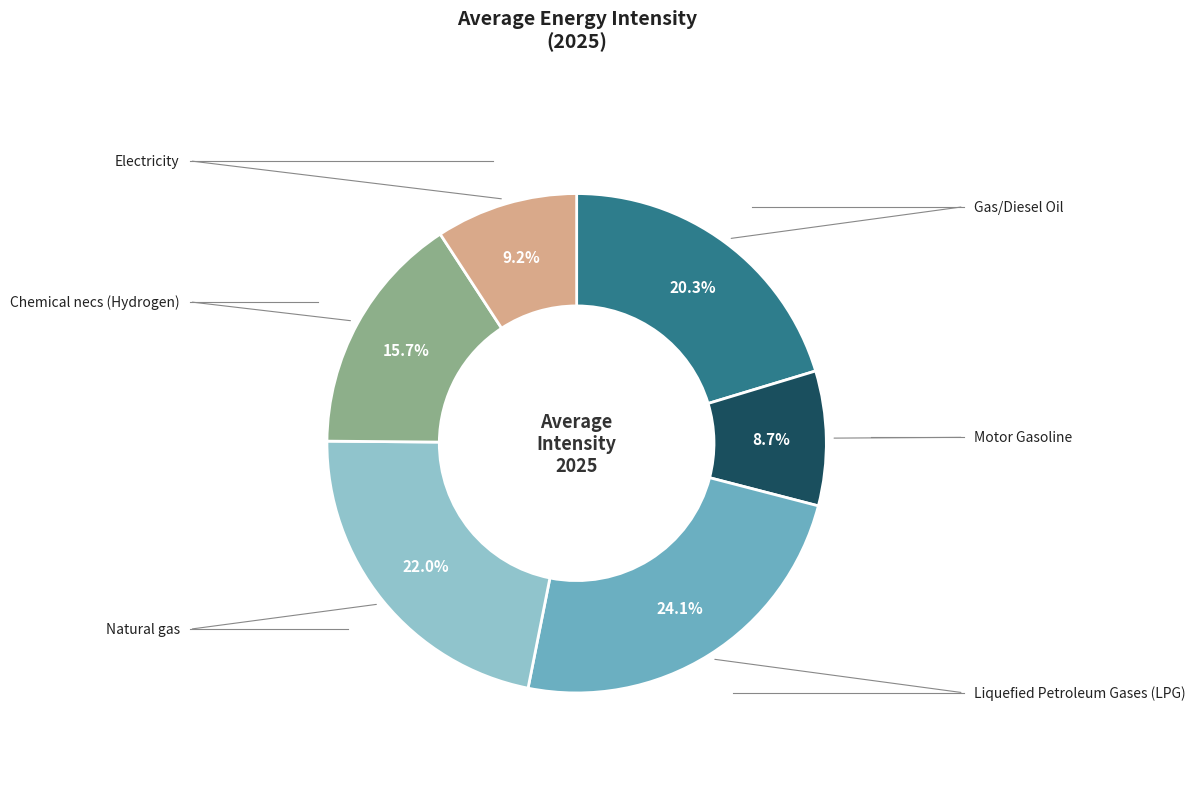

Does any single category account for the majority?

No